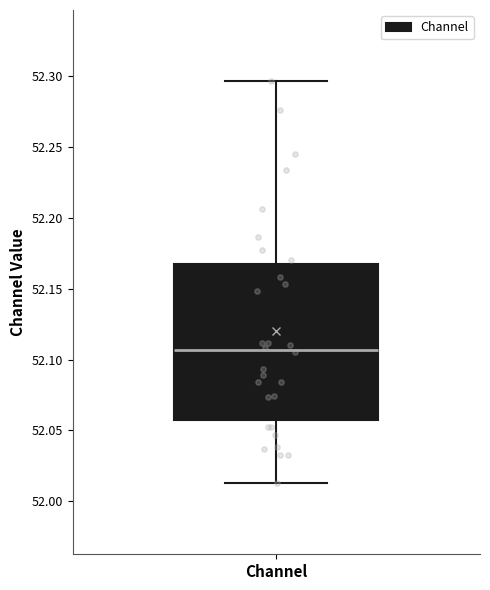

Where does the lower whisker of the box for Channel end on the y-axis? The values are not printed on the chart, so give them approximately, as read against the axis.

52.015